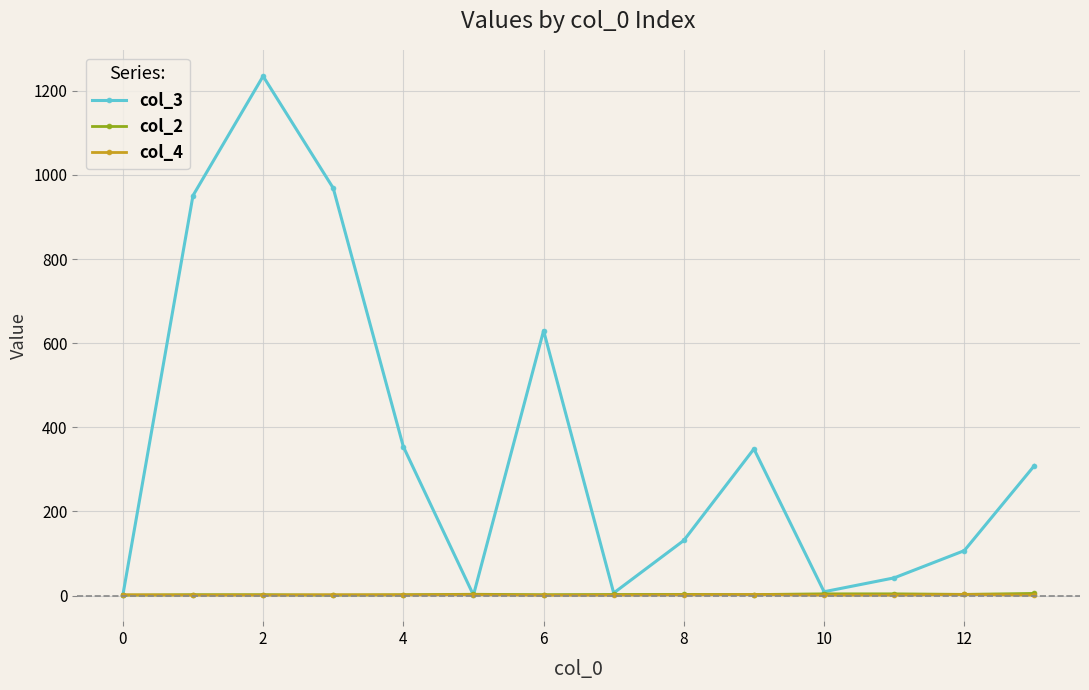

What is the greatest value displayed?

1235.0